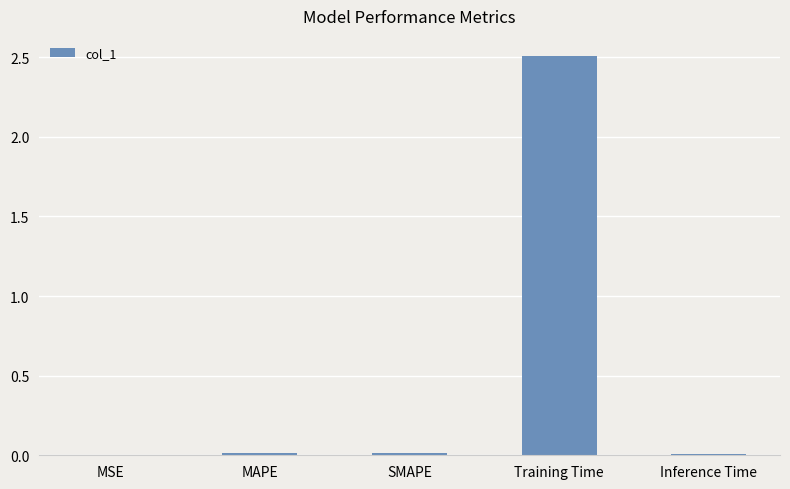

Is it true that the value at Training Time is 2.5?

True